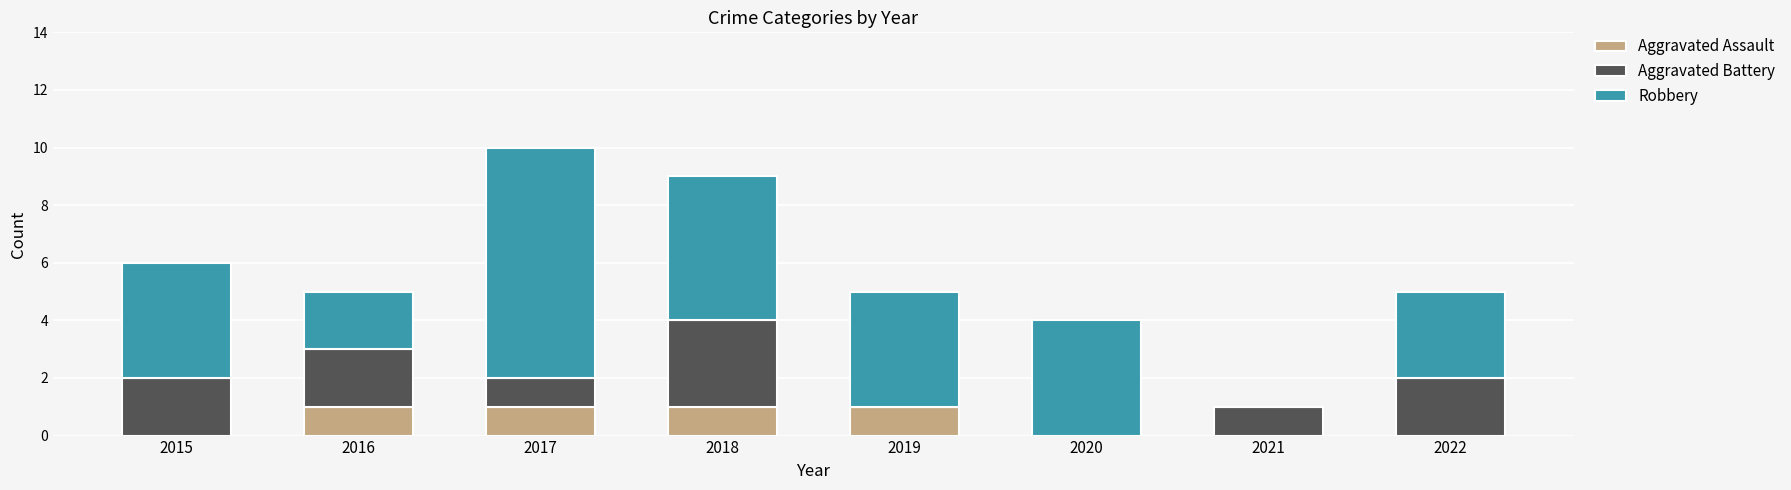

Count the number of categories in the chart.

8